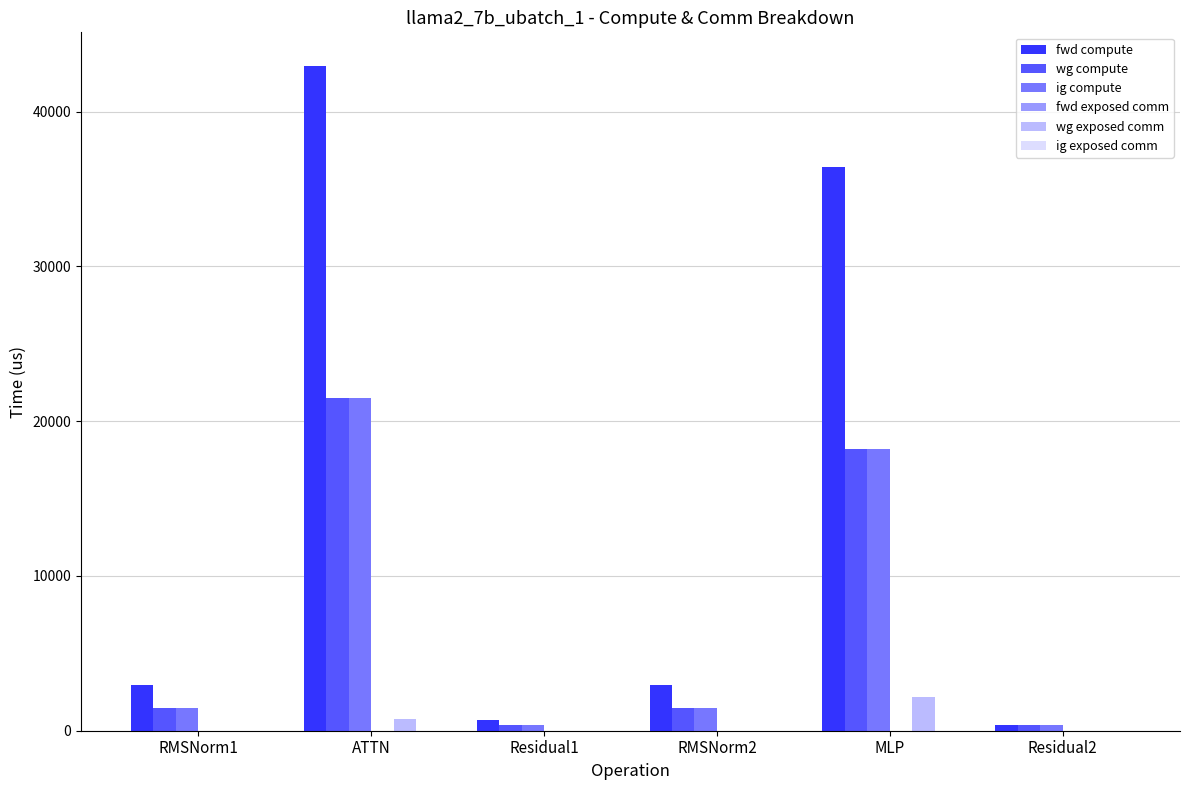

At which category is the sum across all series the highest?

ATTN